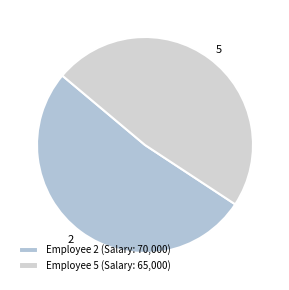

The 5 slice represents 48% of the pie. True or false?

True